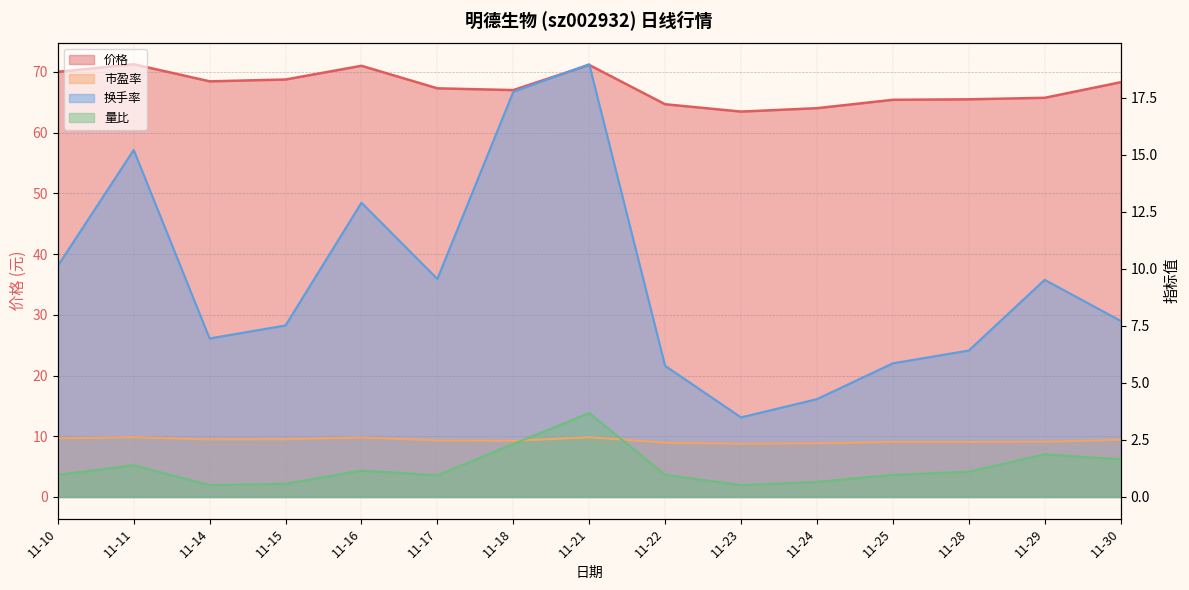

Rank the categories by 市盈率 value from highest to lowest.

11-11, 11-21, 11-16, 11-10, 11-15, 11-14, 11-30, 11-17, 11-18, 11-29, 11-25, 11-28, 11-22, 11-24, 11-23